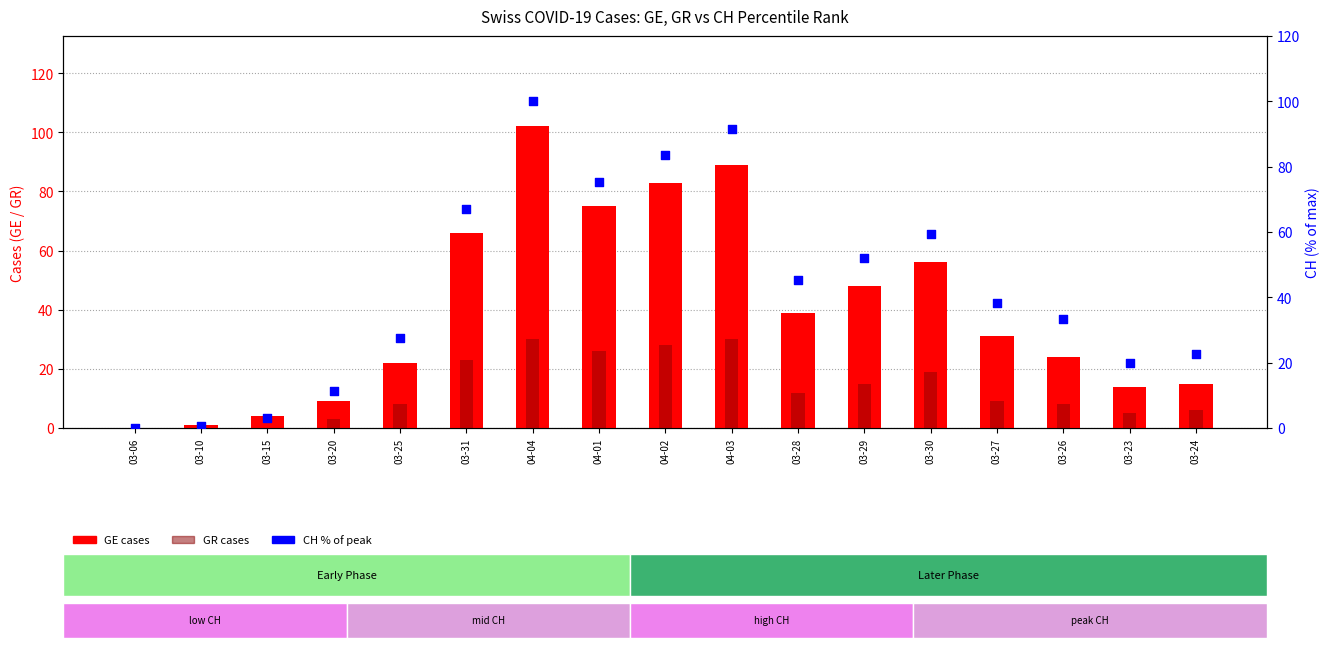

Which series reaches the maximum Y coordinate?

GE (cases)